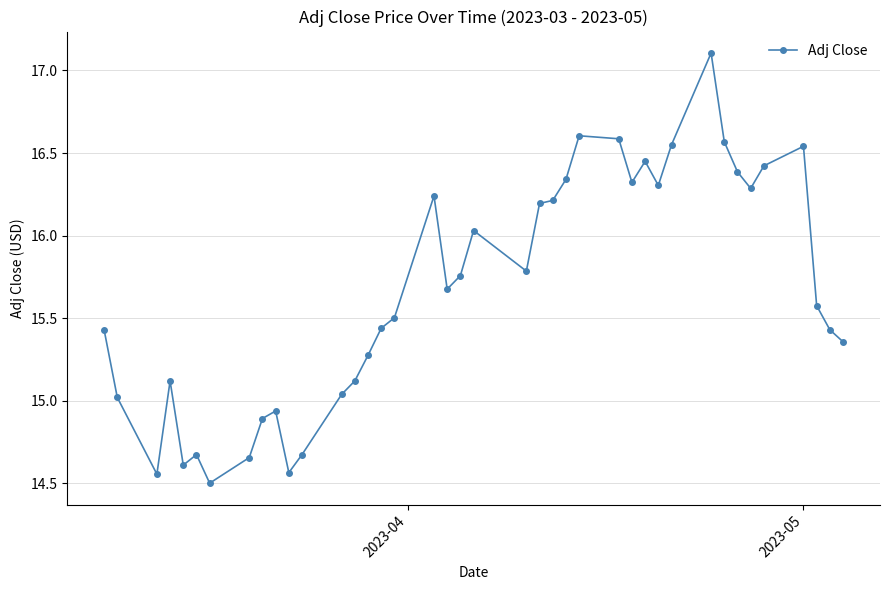

What is the maximum value shown in the chart?

17.1